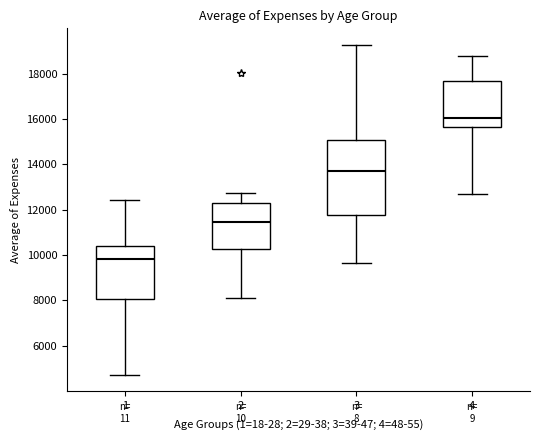

Reading left to right, transcribe this box plot: for each box, give where its median line is, the range the box spans, and where its two whiskers end, as read against the y-axis. The values are not printed on the chart, so give them approximately, as read against the axis.

1: median 9800, box 8000 to 10400, whiskers 4800 to 12400
2: median 11400, box 10200 to 12400, whiskers 8200 to 12800
3: median 13800, box 11800 to 15000, whiskers 9600 to 19200
4: median 16000, box 15600 to 17600, whiskers 12600 to 18800